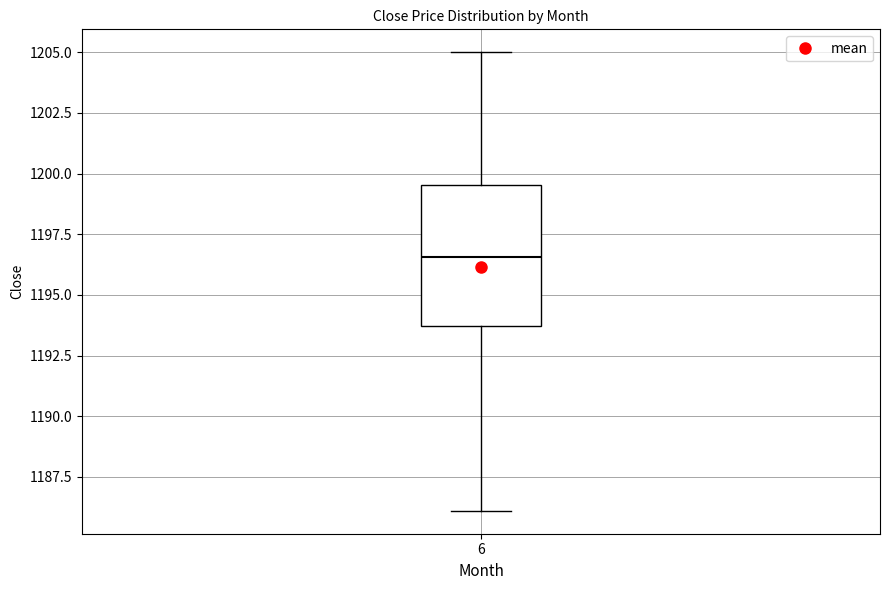

Where is the upper edge of the box at x = 6 on the y-axis? The values are not printed on the chart, so give them approximately, as read against the axis.

1199.5